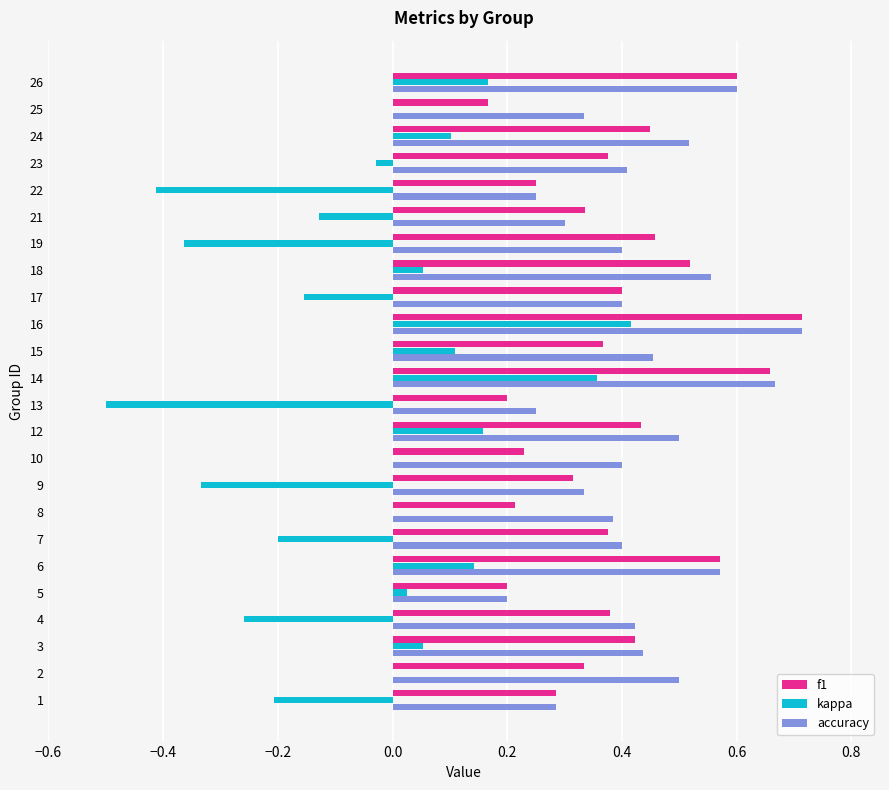

What are all the series names shown in the legend?

f1, kappa, accuracy